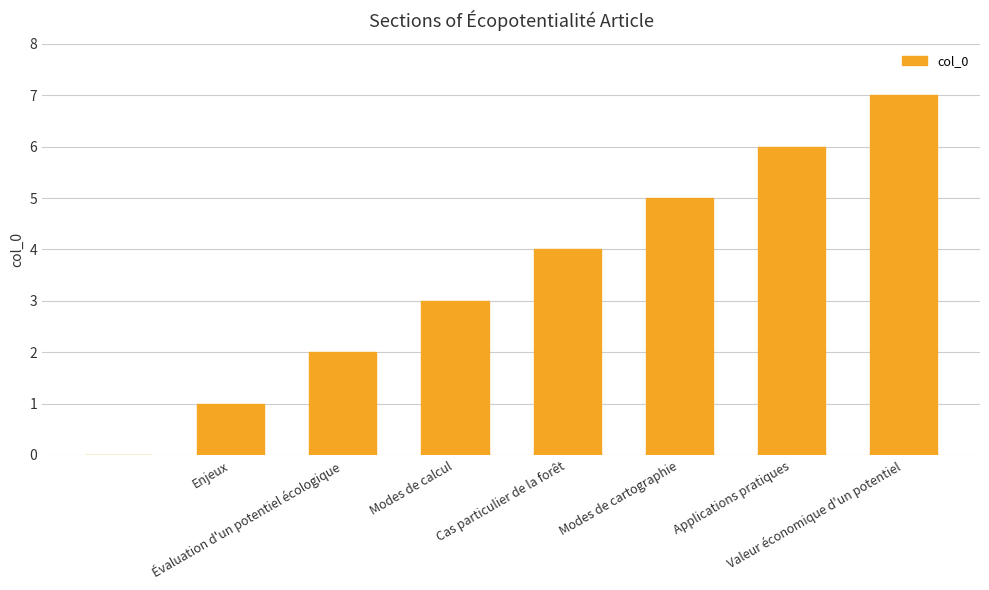

What is the sum of all values?

28